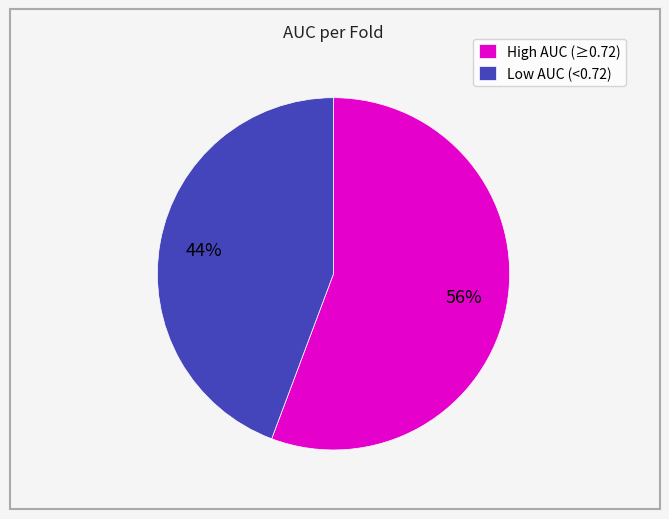

Which slice is the smallest?

Low AUC (<0.72)